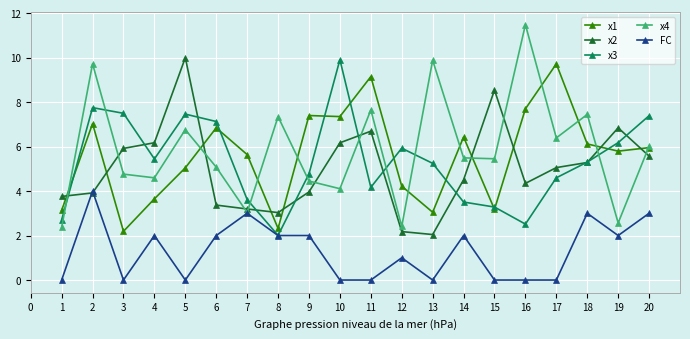

What is the difference between the second highest and second lowest values in the x4 series?

7.5